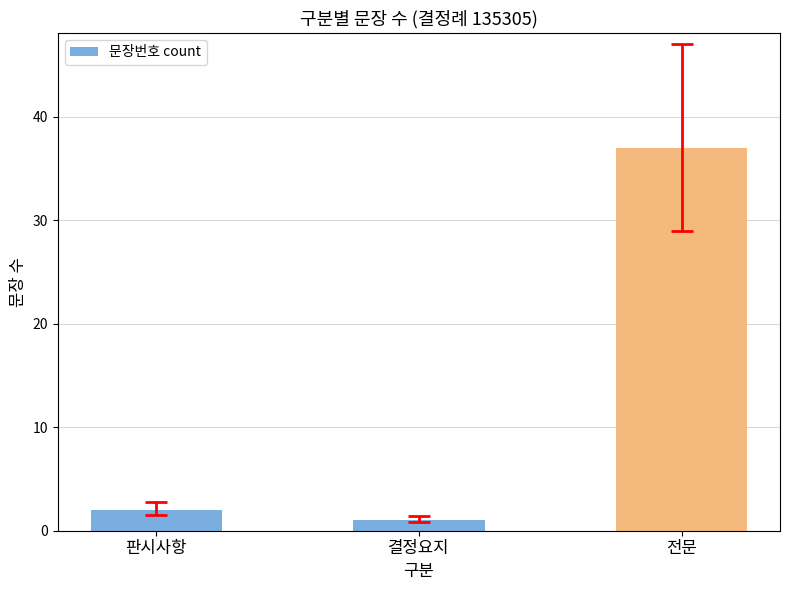

What is the sum of the values at 전문 and 판시사항?

39